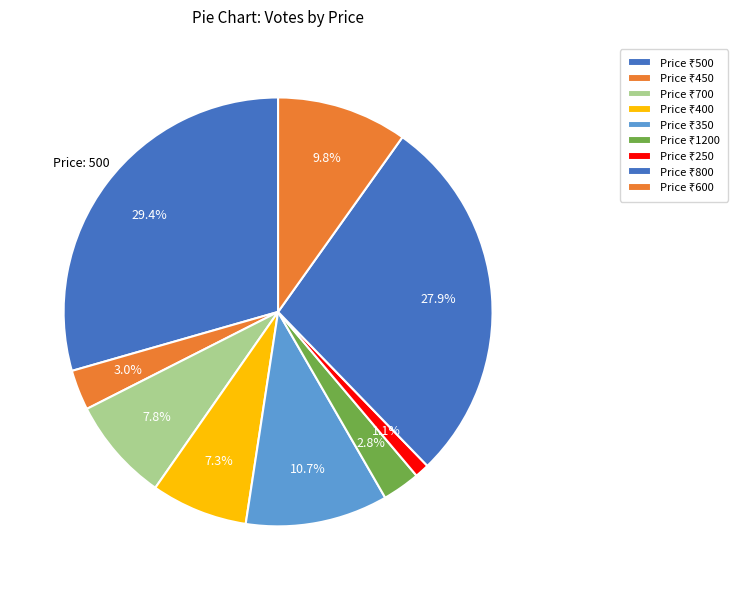

How many segments does this pie chart have?

9